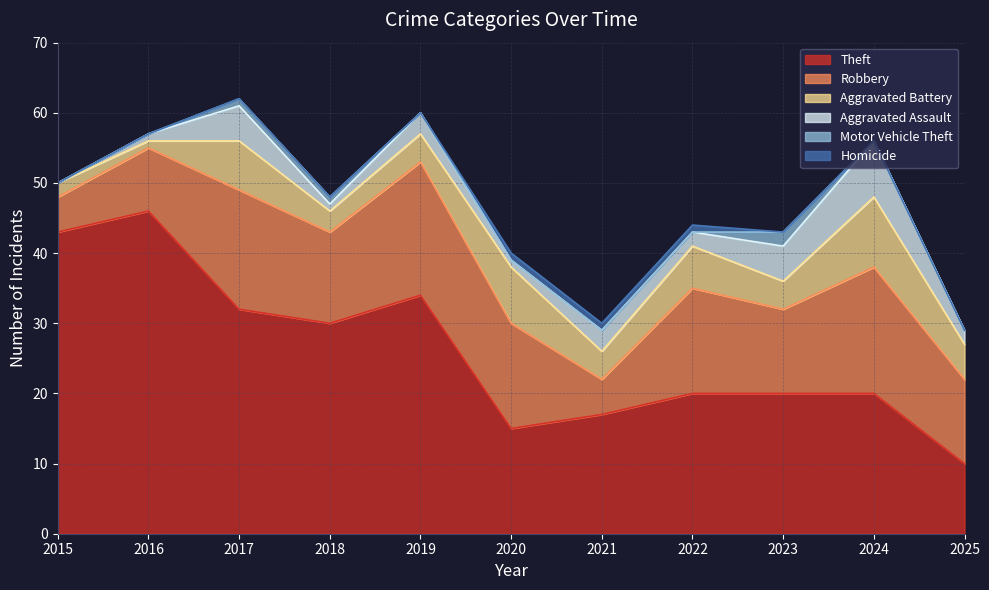

True or false: Theft has a value of 15 at 2020.

True